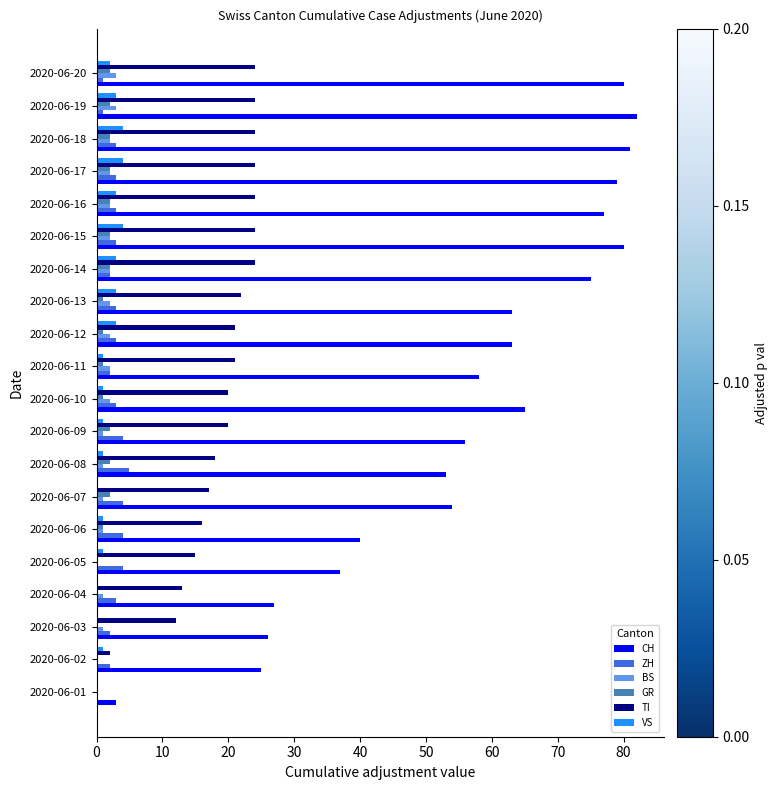

The value of CH at 2020-06-17 is 79. True or false?

True